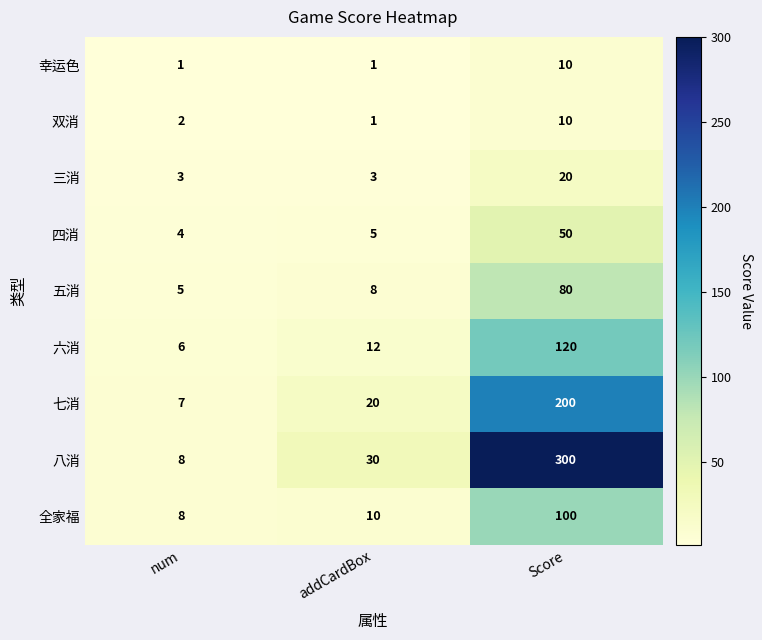

Is it true that 七消 equals 20 at addCardBox?

True